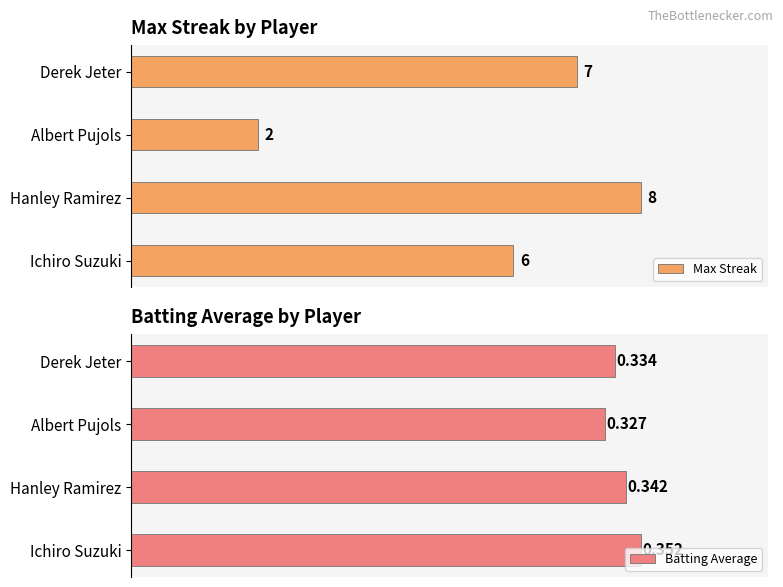

At which label does Max Streak reach its peak?

Hanley Ramirez